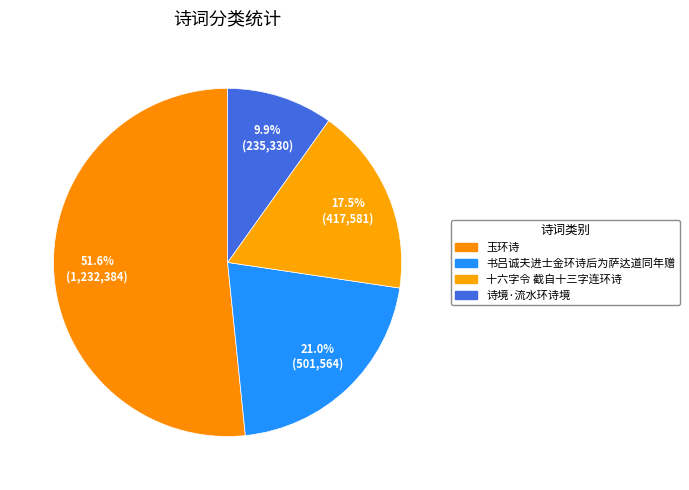

Is there a majority slice in this chart?

Yes